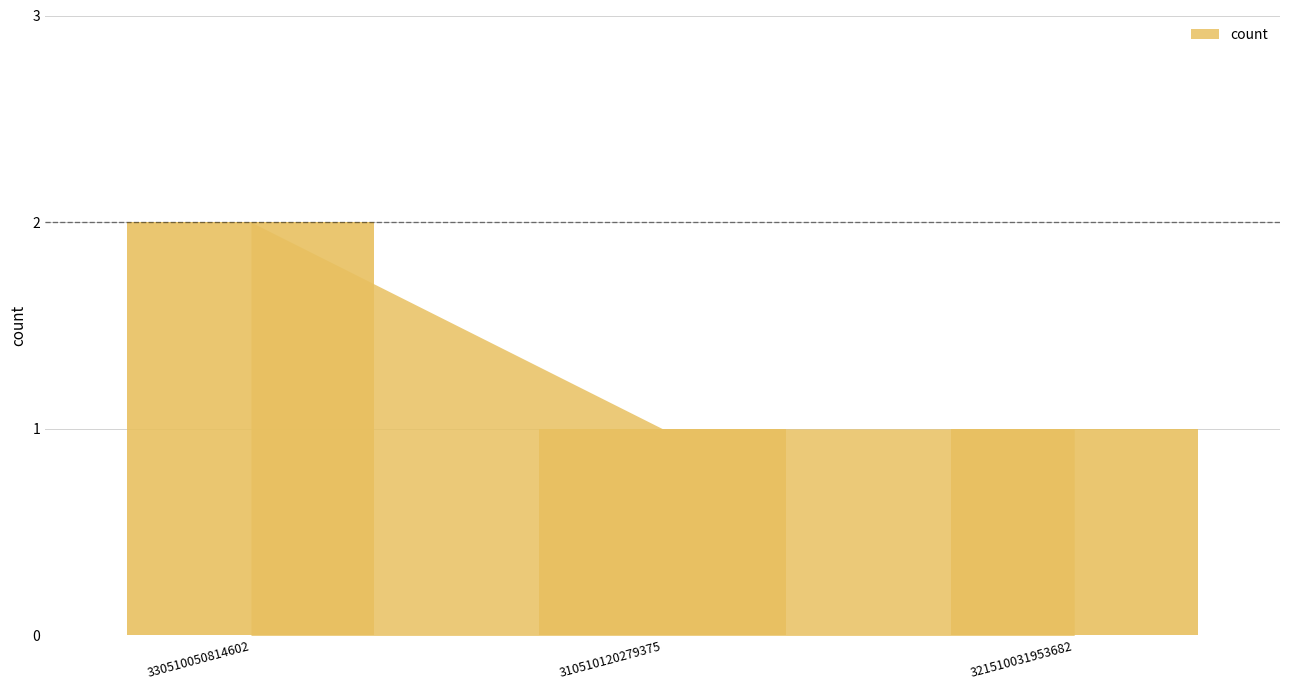

Rank the categories by value from lowest to highest.

310510120279375, 321510031953682, 330510050814602